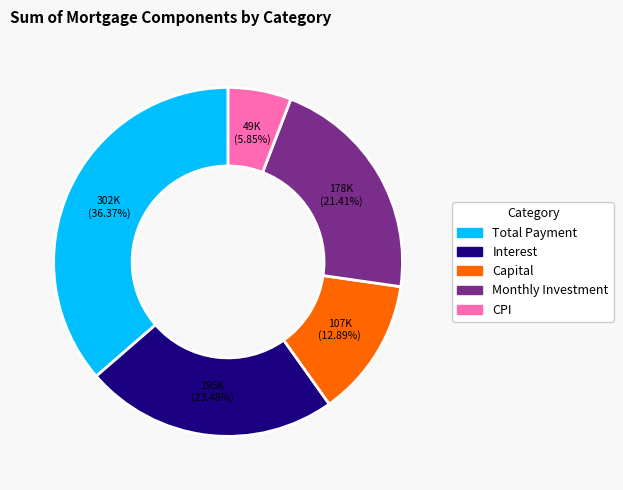

Between Interest and Total Payment, which is larger?

Total Payment